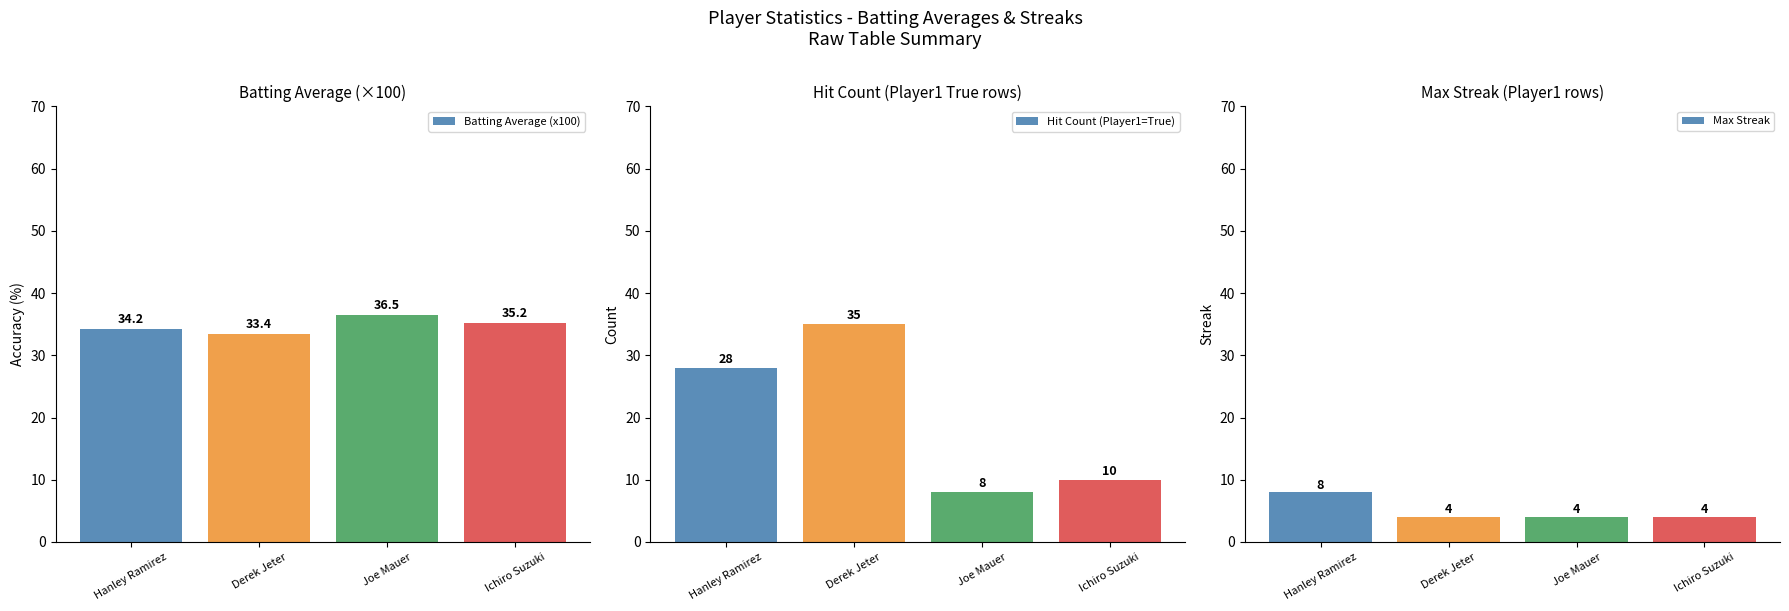

What is the difference between the maximum and minimum values in the Max Streak series?

4